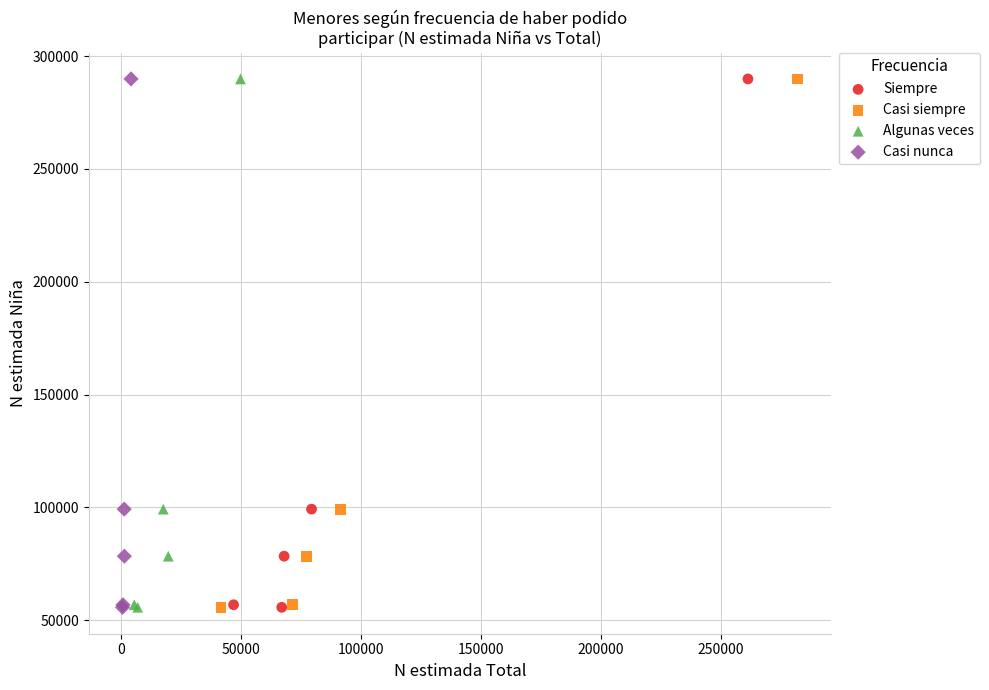

What are all the series names shown in the legend?

Siempre, Casi siempre, Algunas veces, Casi nunca